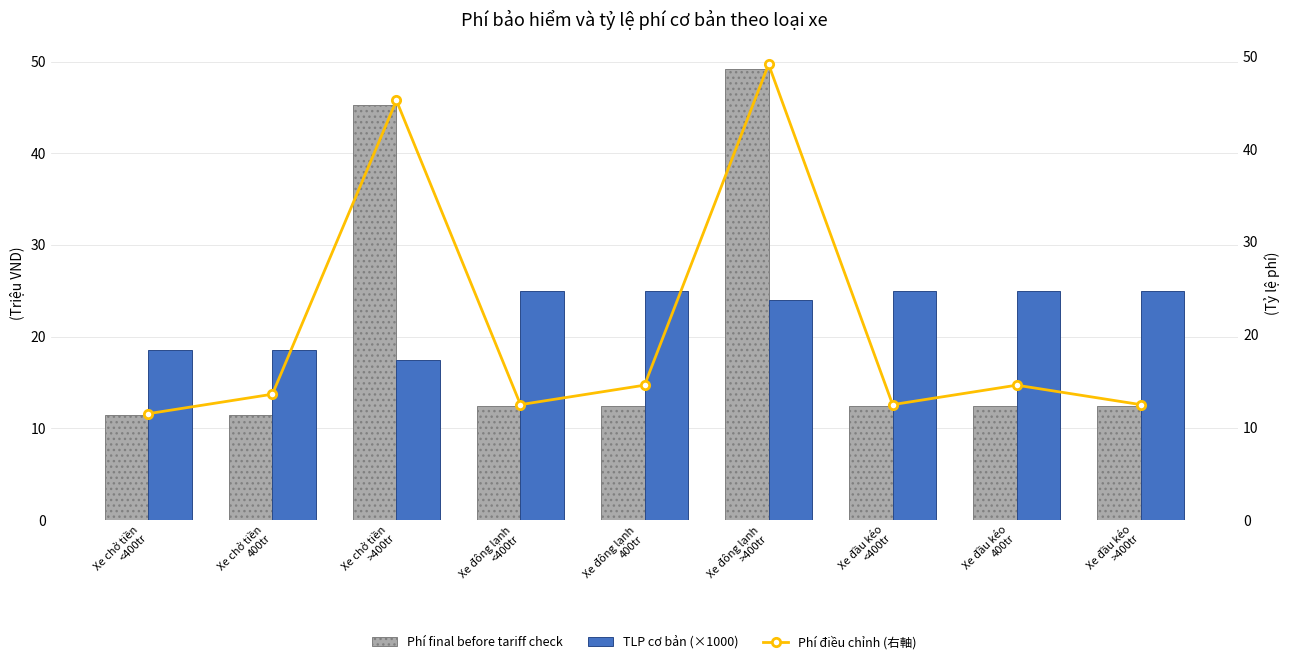

Between Xe đông lạnh
<400tr and Xe đầu kéo
400tr, which is larger?

Xe đông lạnh
<400tr